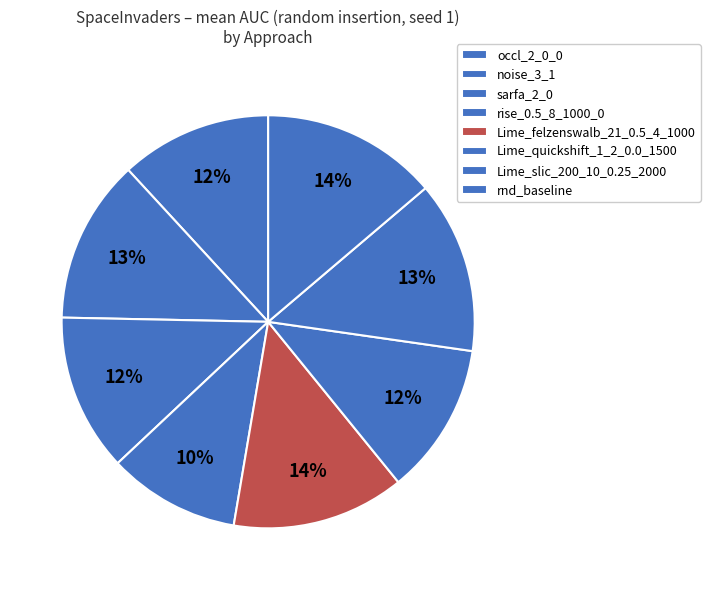

How many slices are in this pie chart?

8